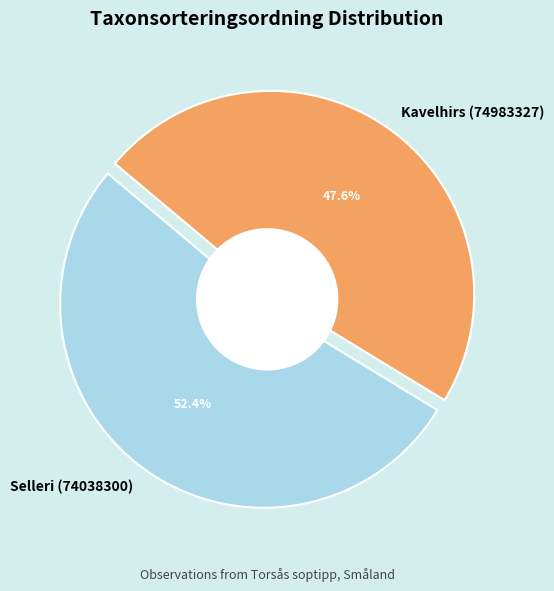

What is the smallest slice in the pie chart?

Kavelhirs (74983327)